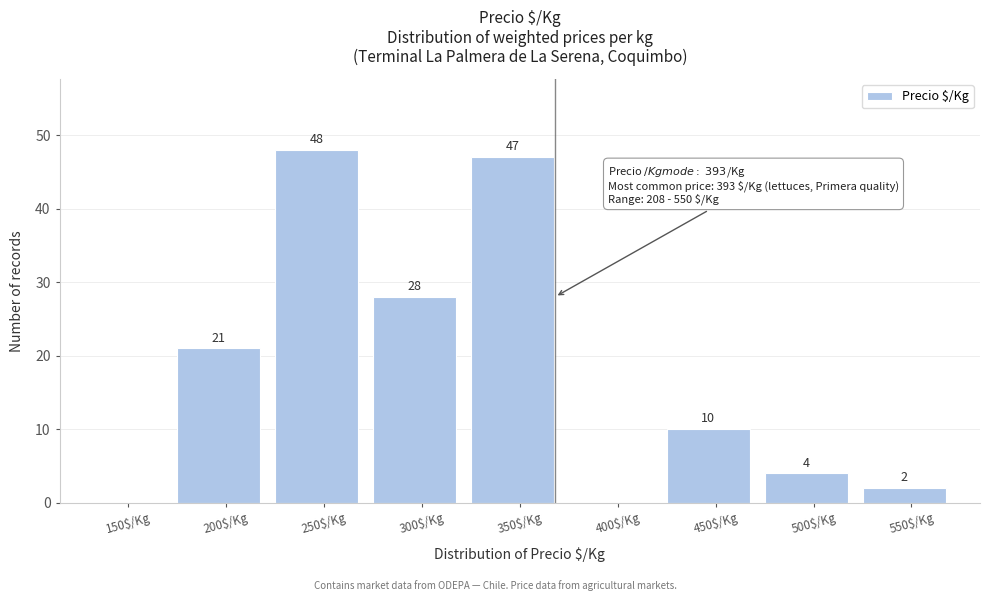

At which category does the chart reach its peak across all series?

250$/Kg